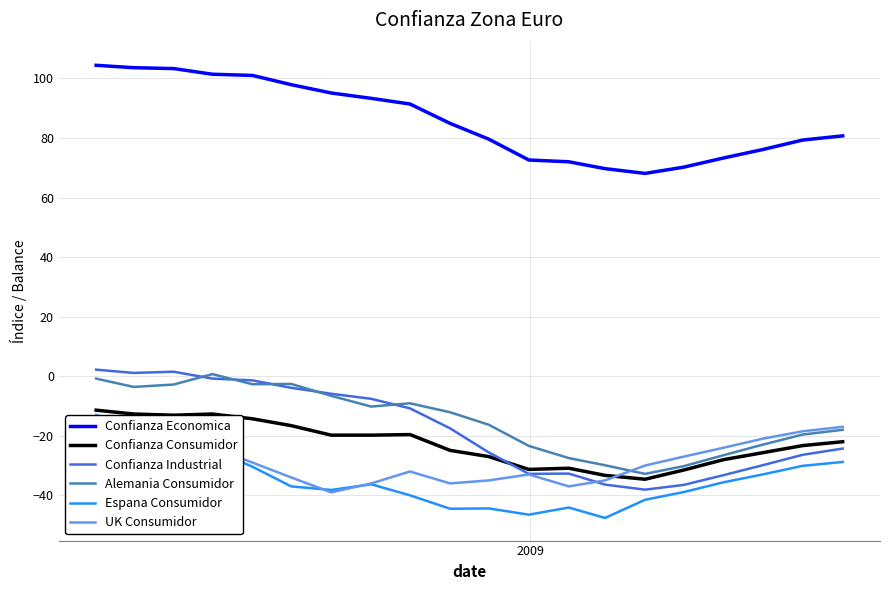

True or false: Alemania Consumidor and Confianza Economica intersect in this chart.

False